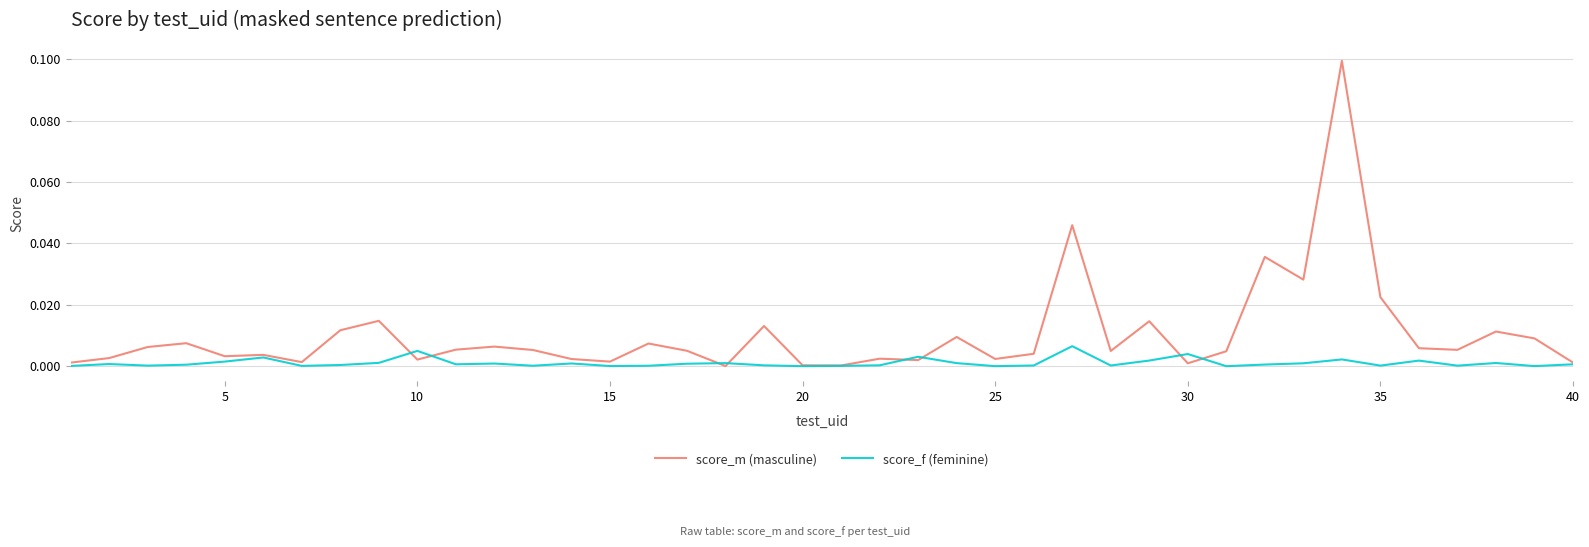

Rank the series by their average value, from highest to lowest.

score_m (masculine), score_f (feminine)